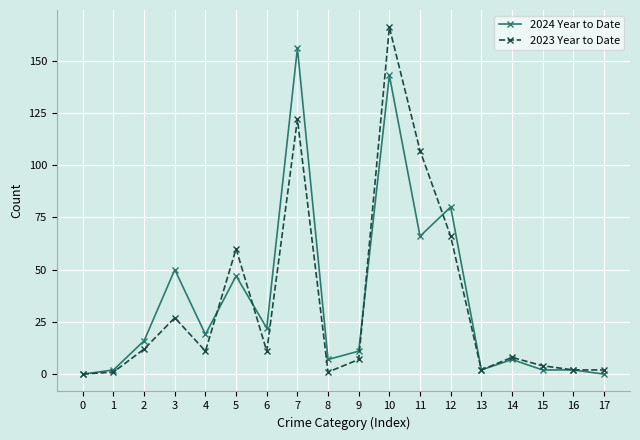

What is the approximate value of 2023 Year to Date at 5?

60